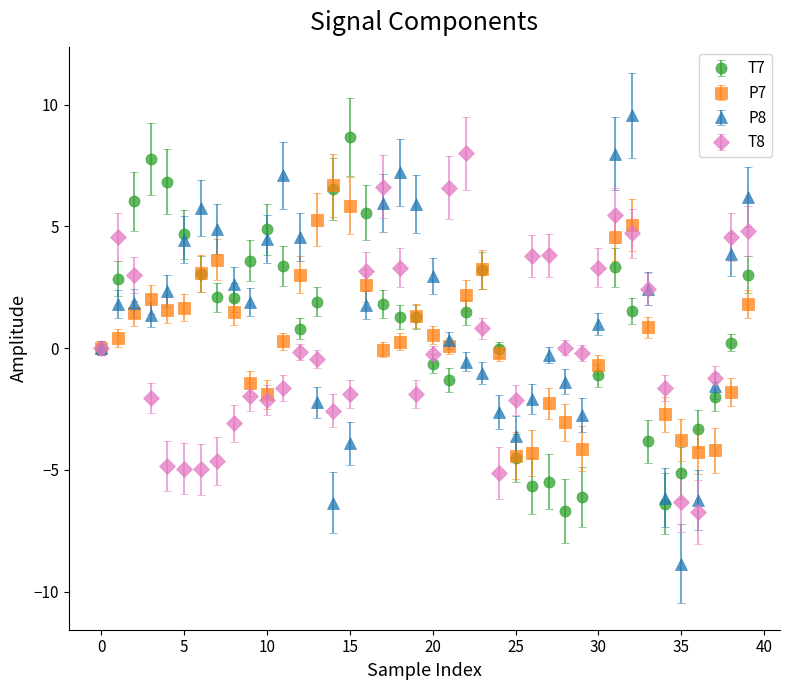

Which series has the largest range (max minus min)?

P8